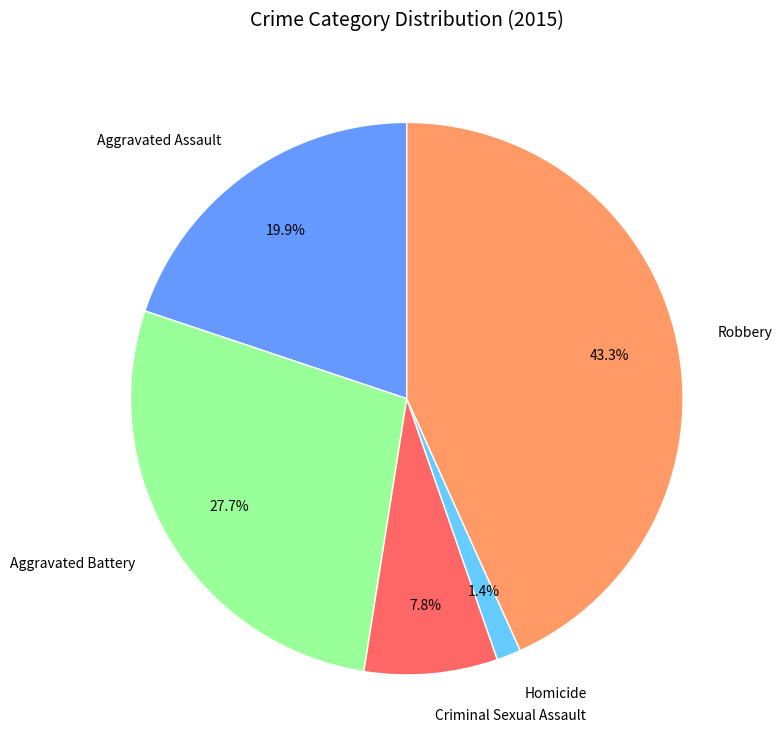

Approximately how many times larger is the value at Homicide compared to Aggravated Assault?

0.1